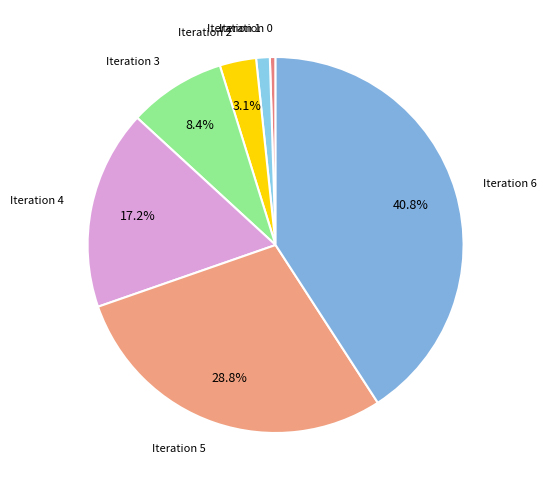

Does any single category account for the majority?

No